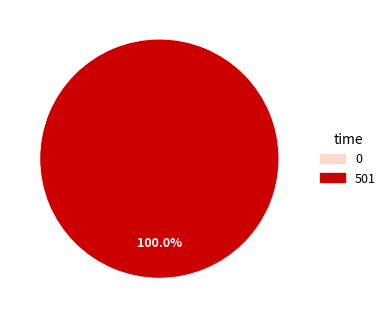

What is the largest slice in the pie chart?

501